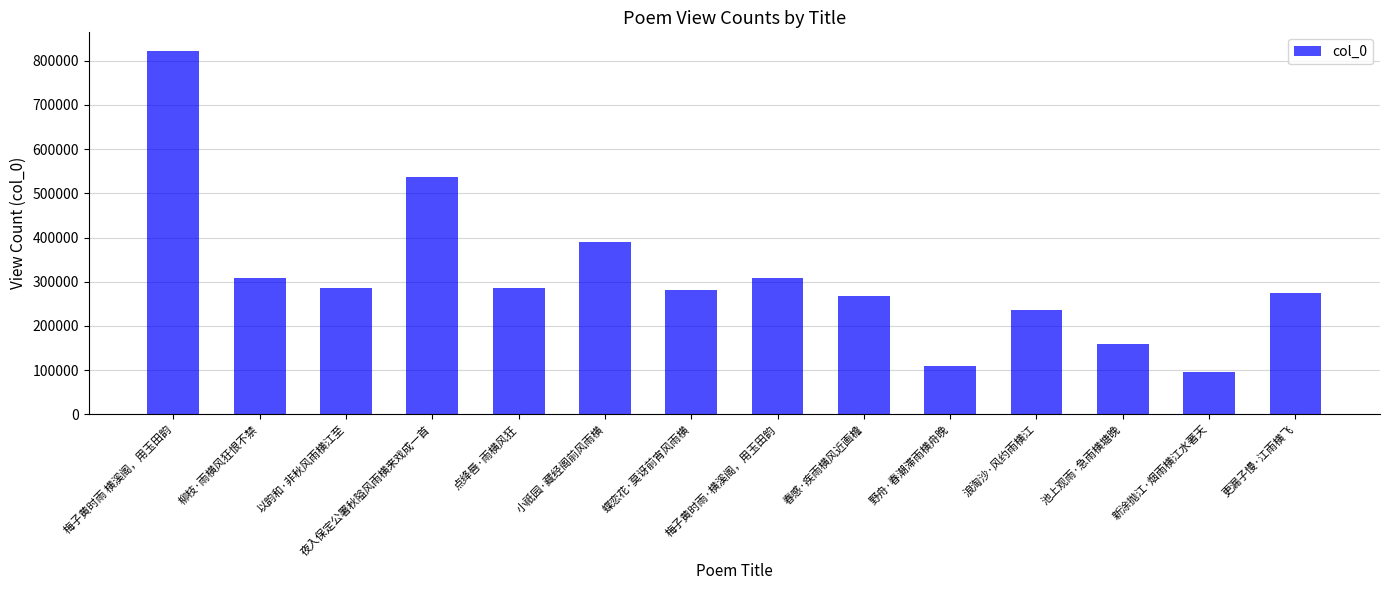

What is the change in value from 小祇园·藏经阁前风雨横 to 梅子黄时雨·横溪阁，用玉田韵?

-80984